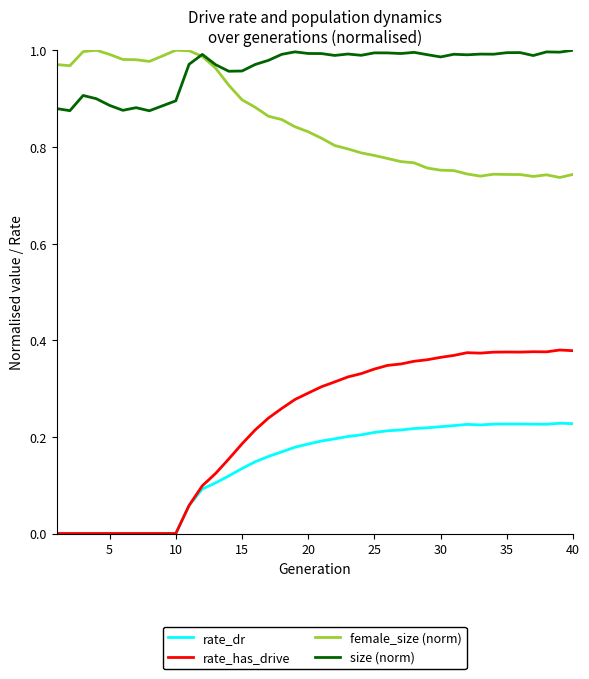

True or false: rate_has_drive and size (norm) intersect in this chart.

False